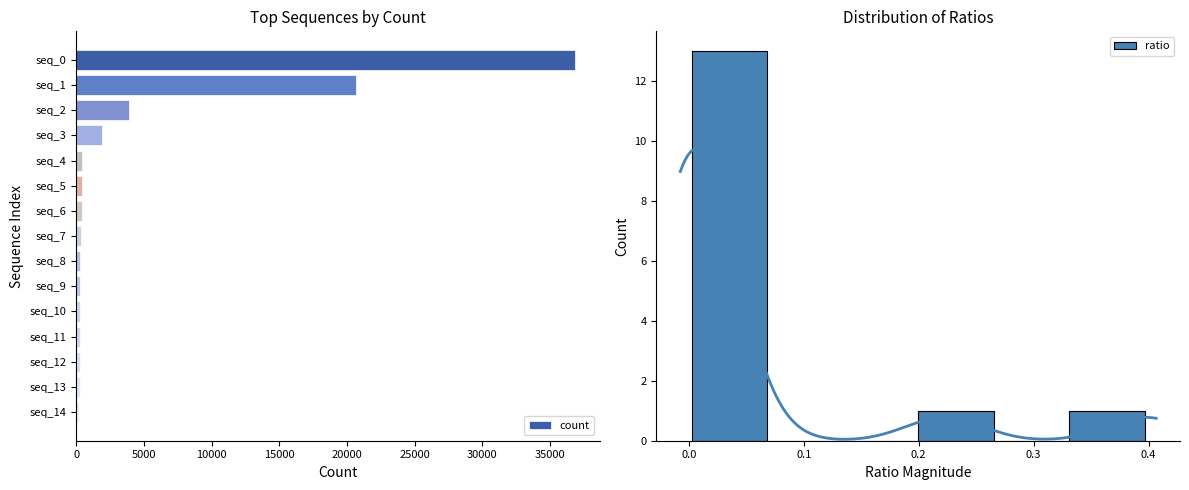

What is the sum of all values?

66732